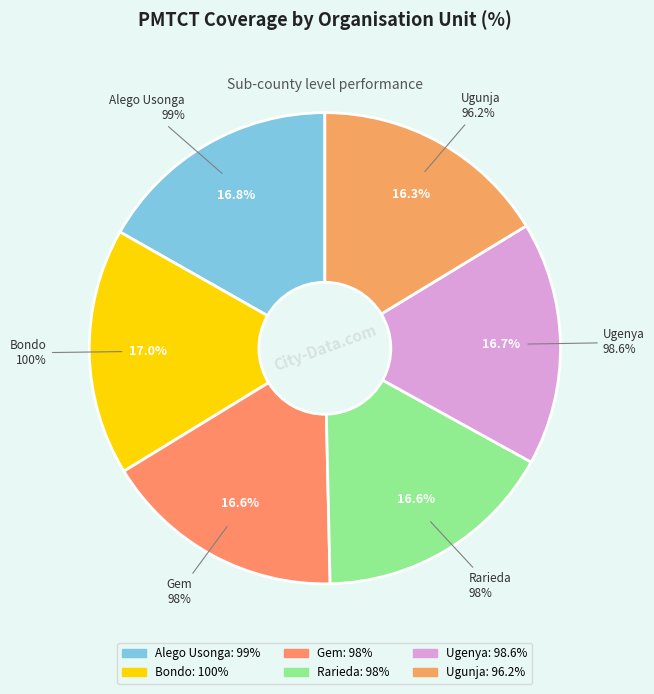

Is there any slice that represents more than half of the pie?

No